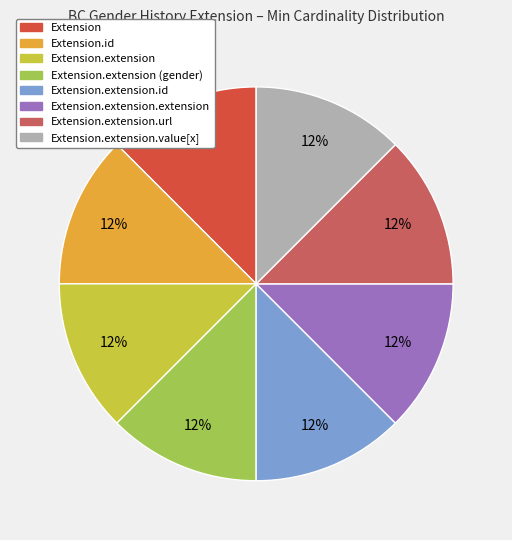

To the nearest percent, what is the average slice percentage?

12%